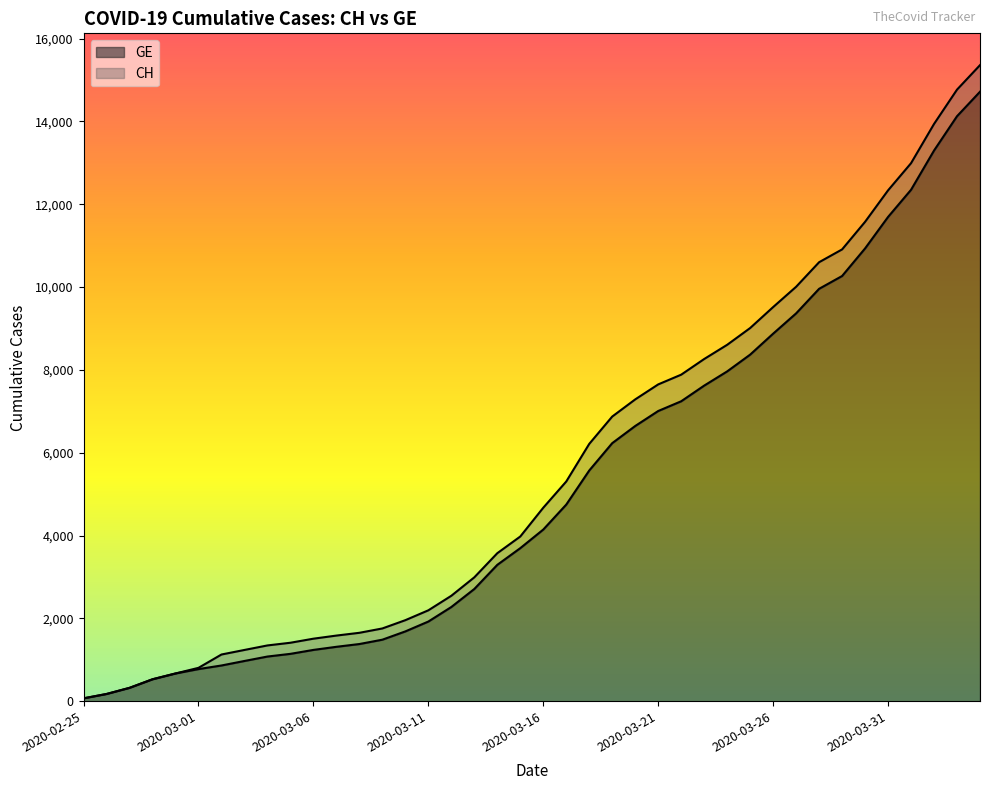

What position from the right is 2020-03-06?

30